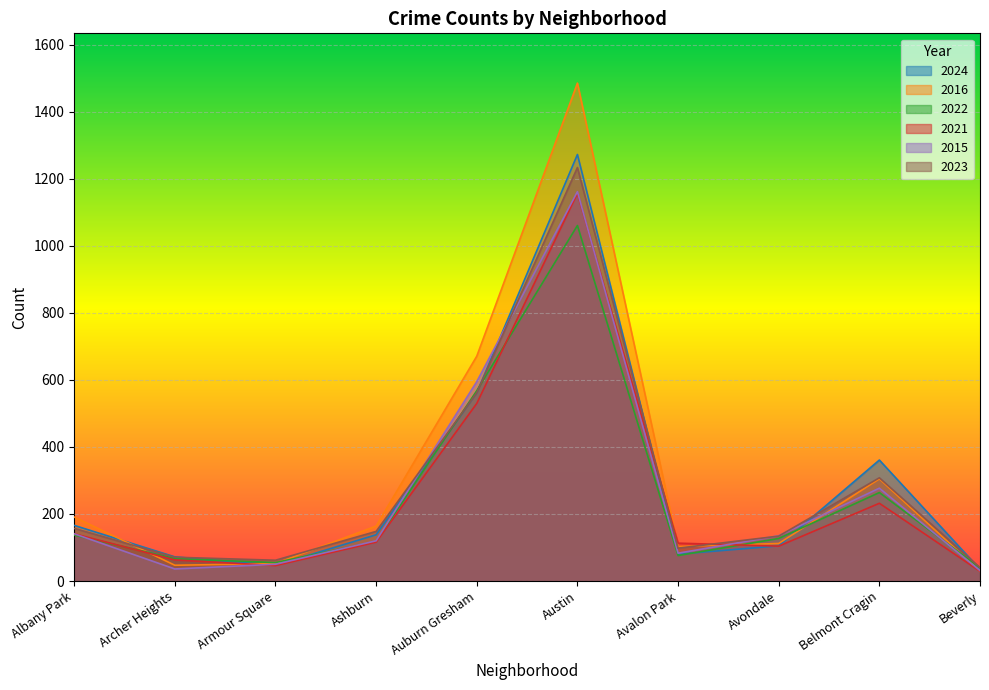

How many data points does each series have?

10